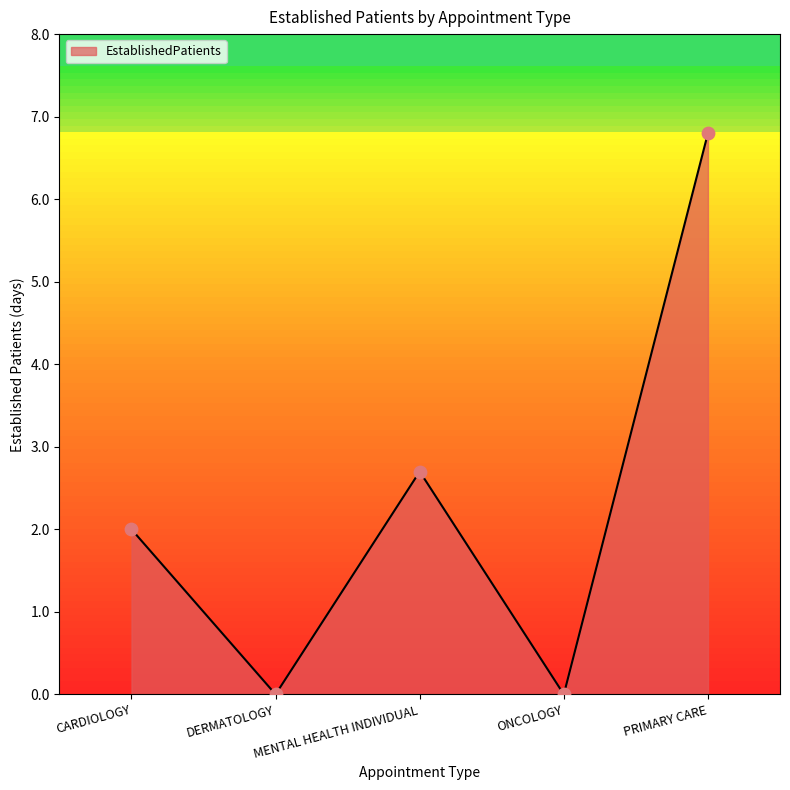

Between DERMATOLOGY and MENTAL HEALTH INDIVIDUAL, which is larger?

MENTAL HEALTH INDIVIDUAL